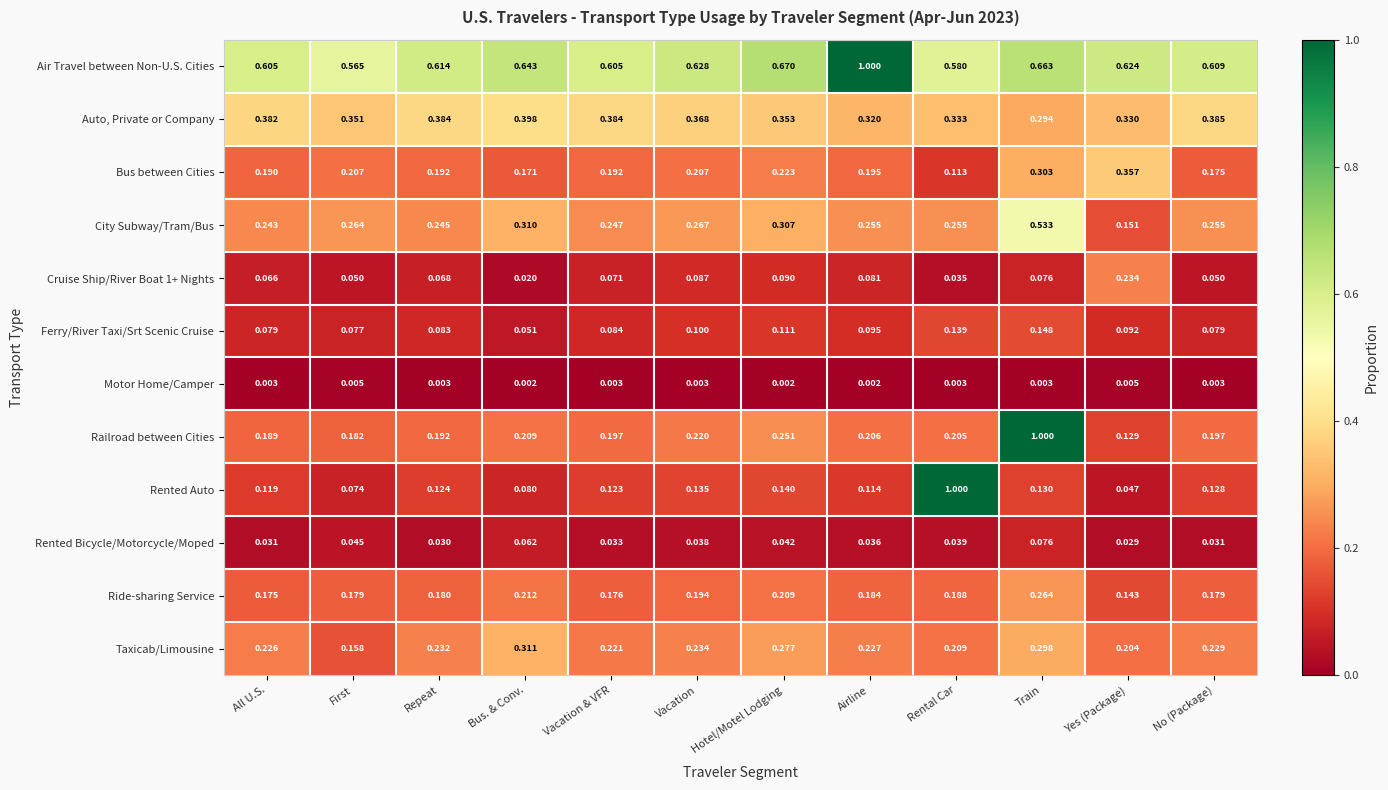

What is the total value across all series at No (Package)?

2.3